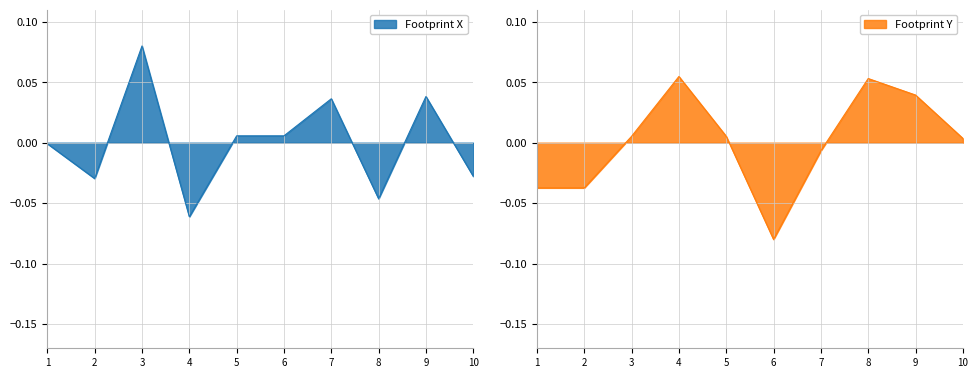

What is the approximate value of Footprint Y at 6?

-0.1